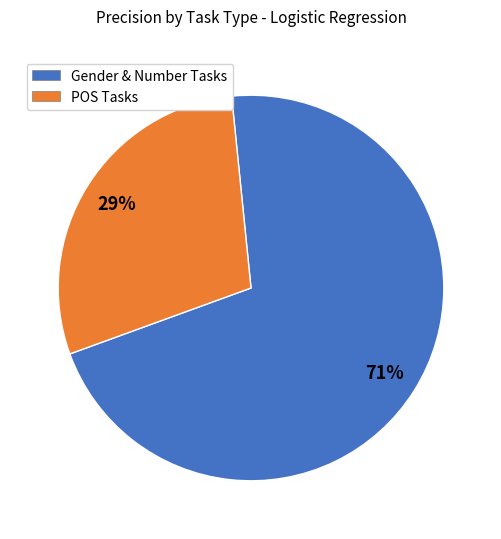

Do POS Tasks and Gender & Number Tasks together represent more than half of the pie?

Yes